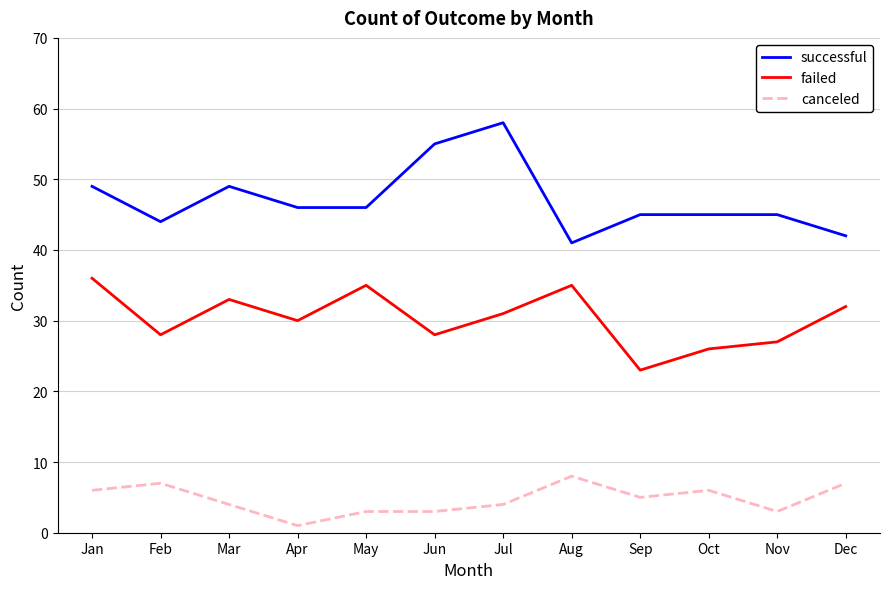

True or false: canceled has more than 0 points higher than both neighbors.

True